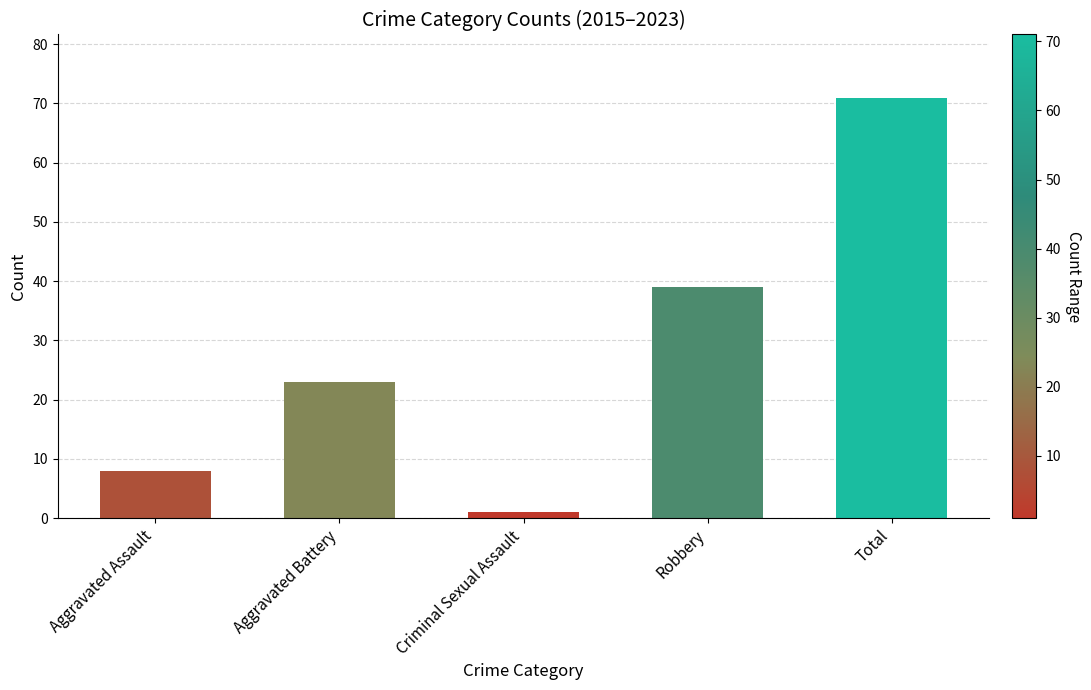

Reading right to left, list all the values displayed in this chart.

Total=71	Robbery=39	Criminal Sexual Assault=1	Aggravated Battery=23	Aggravated Assault=8